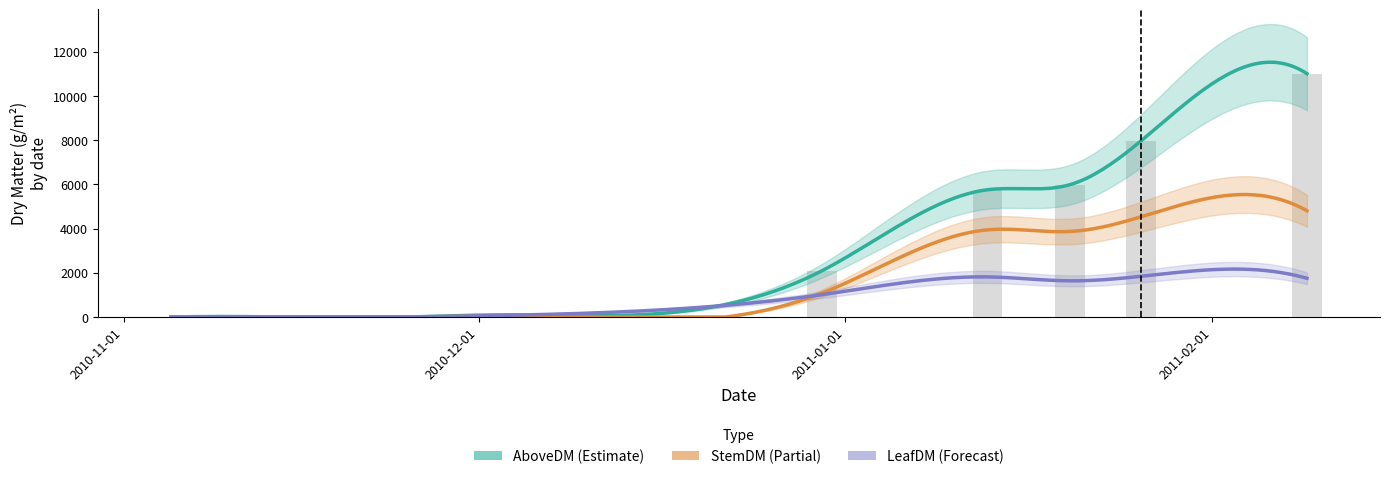

List the labels in order of LeafDM value, largest first.

2011-01-26, 2011-01-13, 2011-02-09, 2011-01-20, 2010-12-30, 2010-12-02, 2010-11-05, 2010-11-15, 2010-11-25